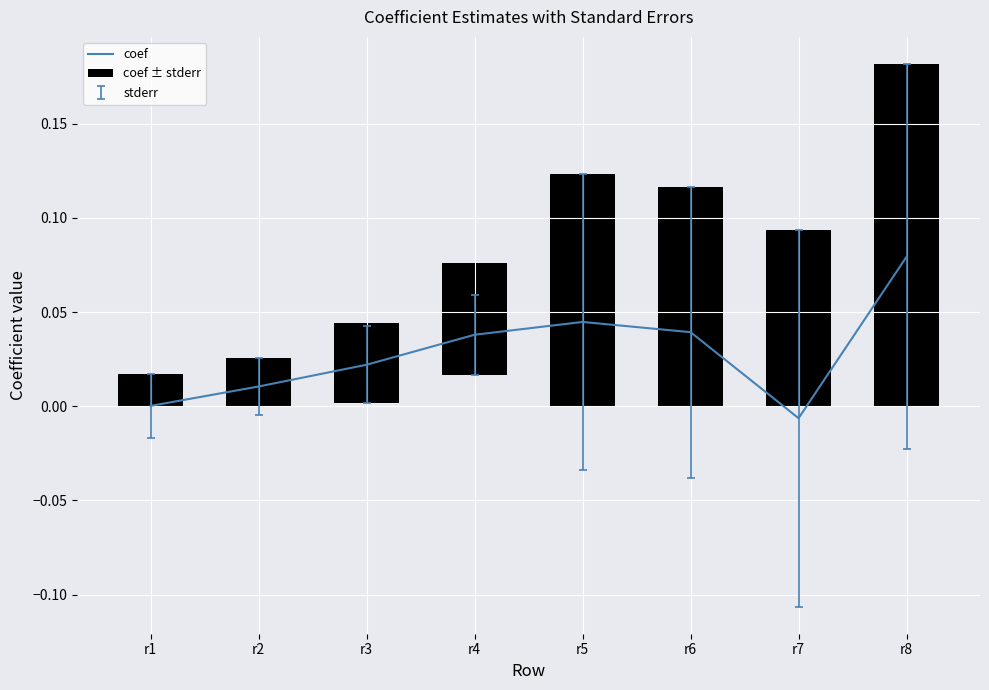

Does the chart contain stacked bars?

No